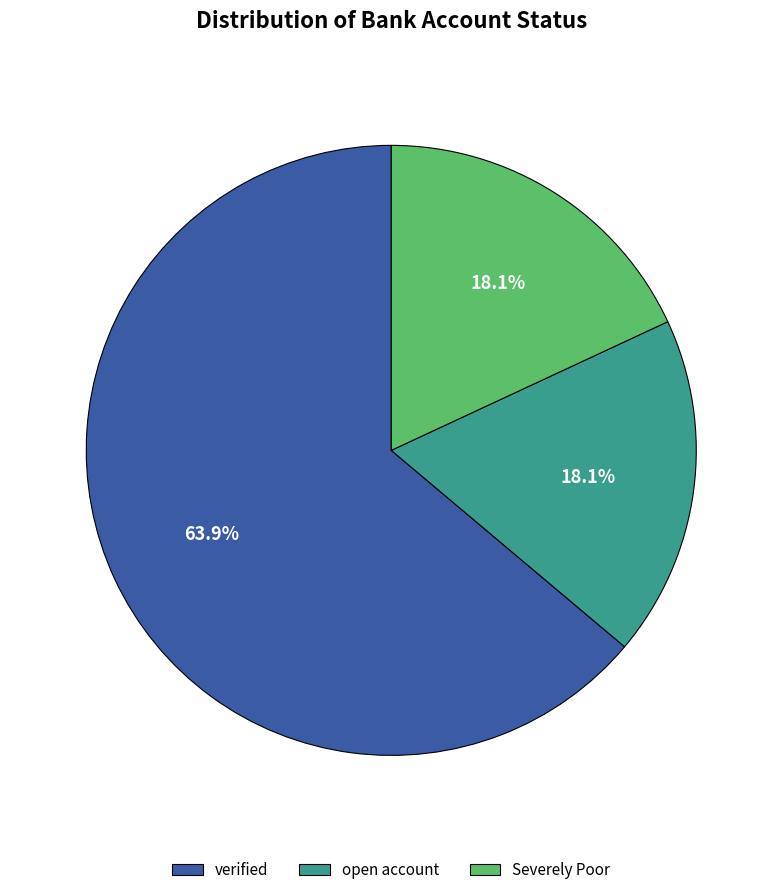

To the nearest percent, what is the average slice percentage?

33%